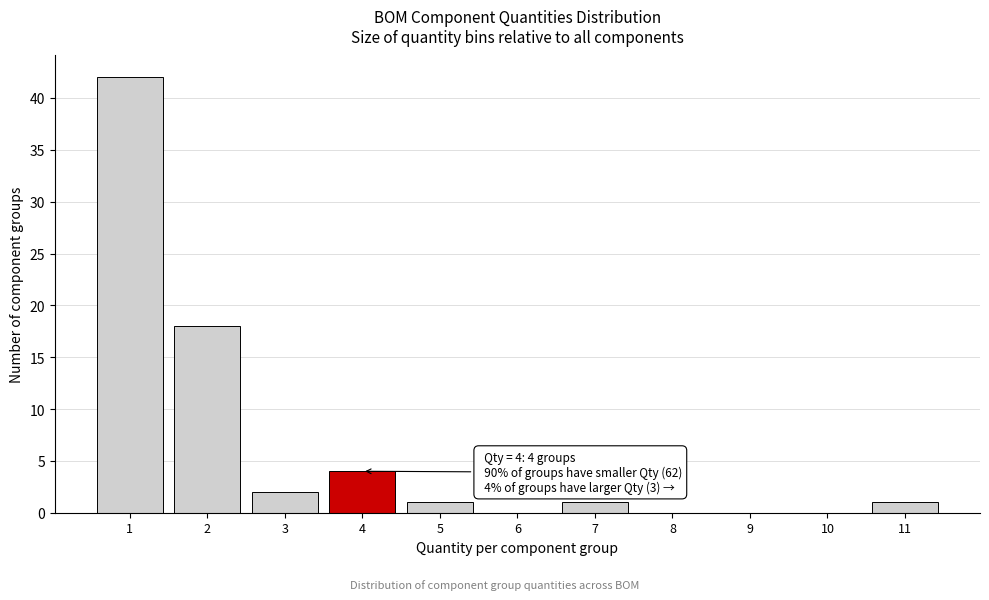

Which range on the x-axis has the tallest bar?

0.5 to 1.5